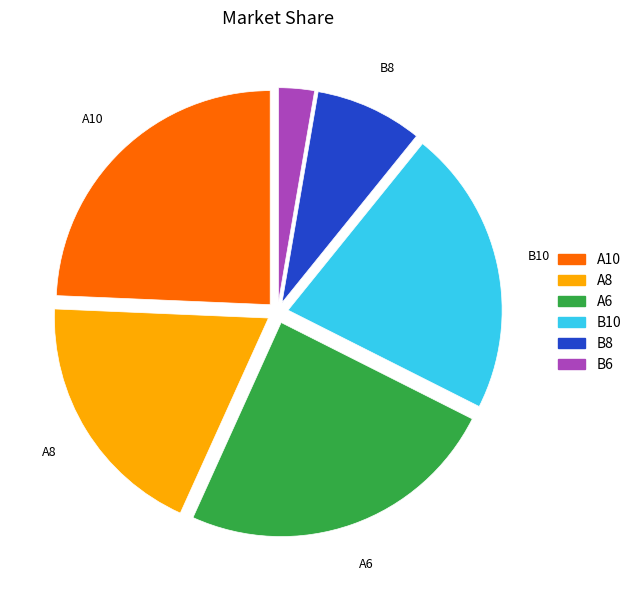

Does any single category account for the majority?

No